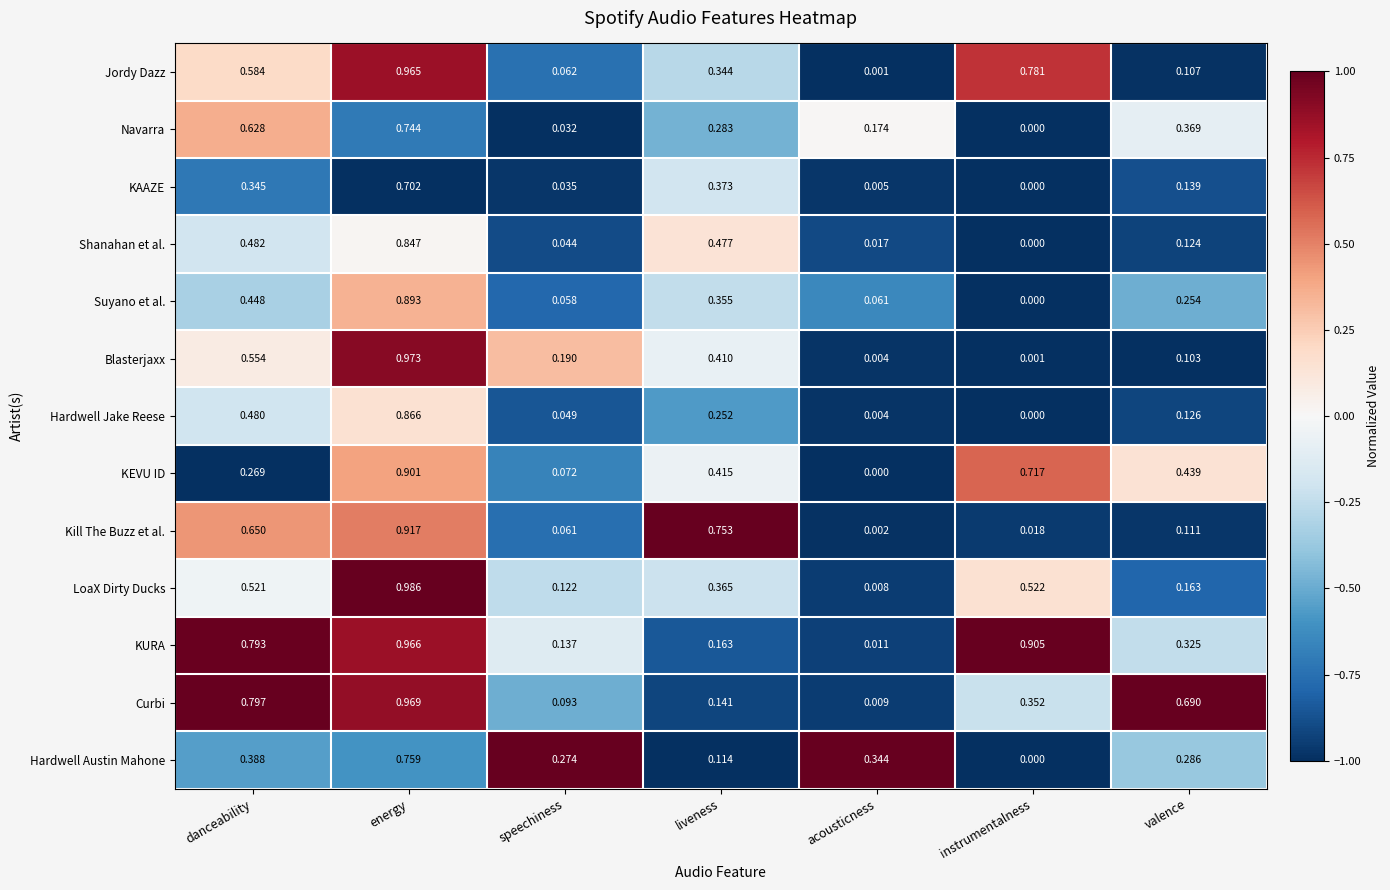

At which label does KURA reach its peak?

energy